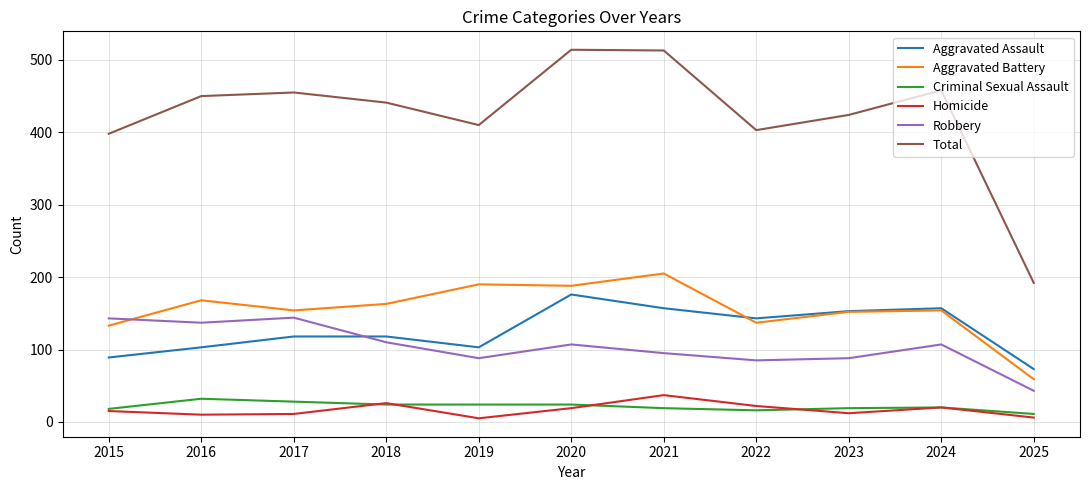

How many lines are shown in the chart?

6